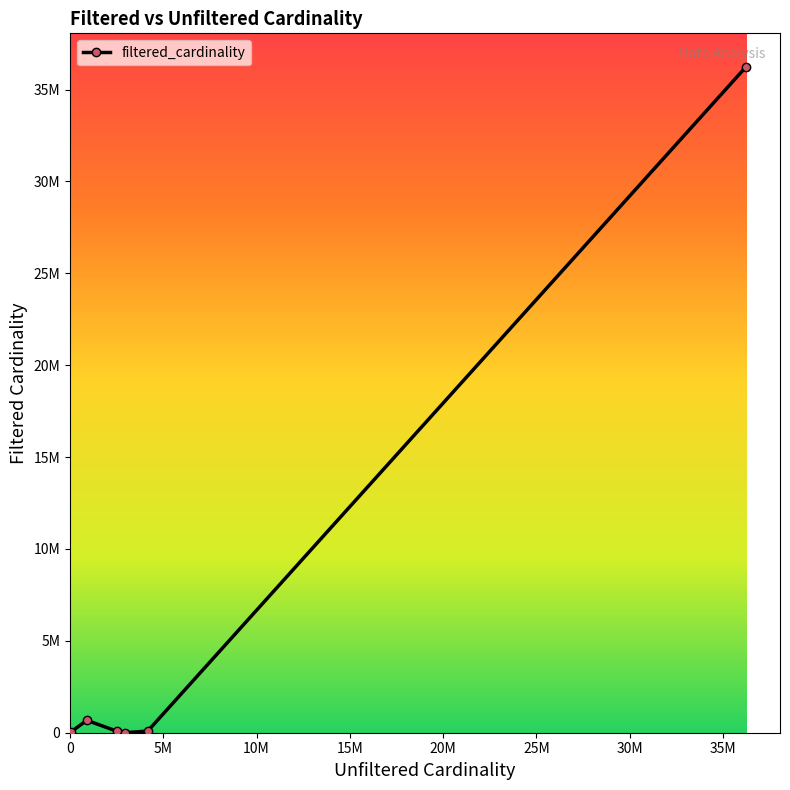

Does the chart have visible grid lines?

No